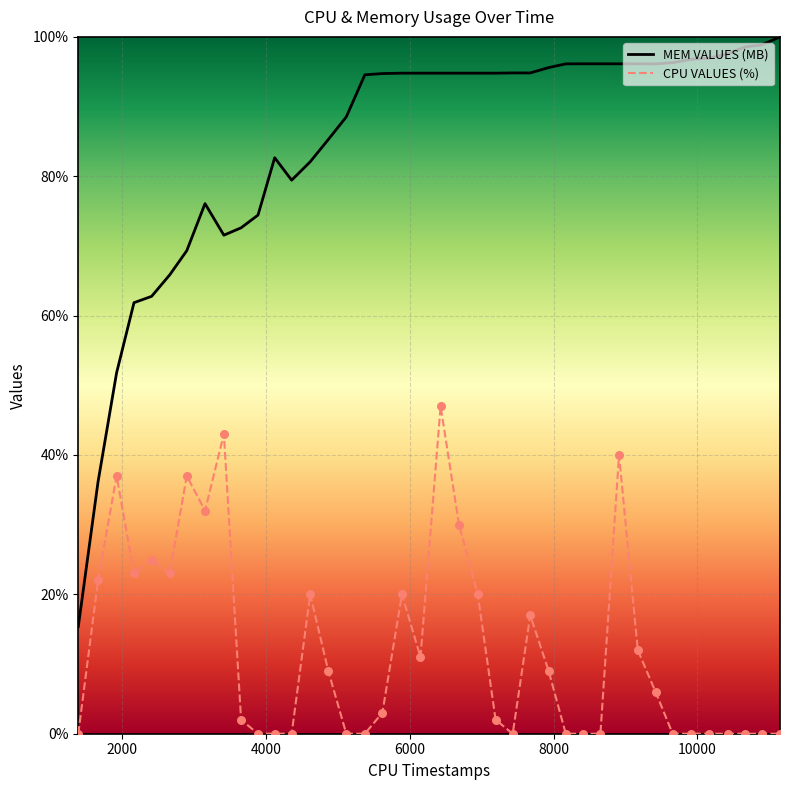

At how many categories does at least one series exceed 22?

39